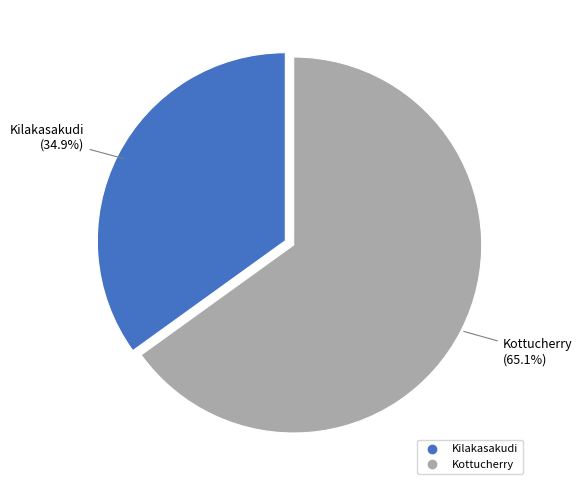

To the nearest percent, what is the average slice percentage?

50%